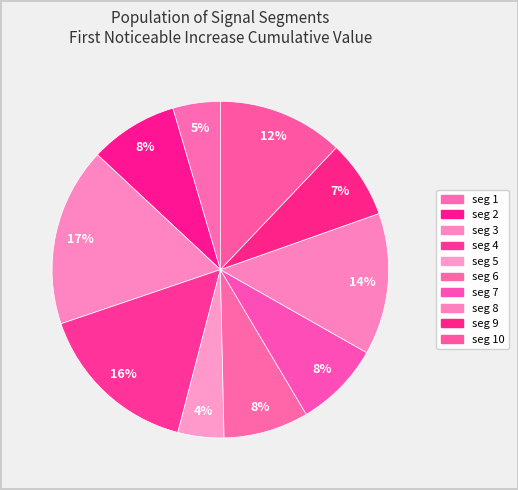

How many slices are in this pie chart?

10